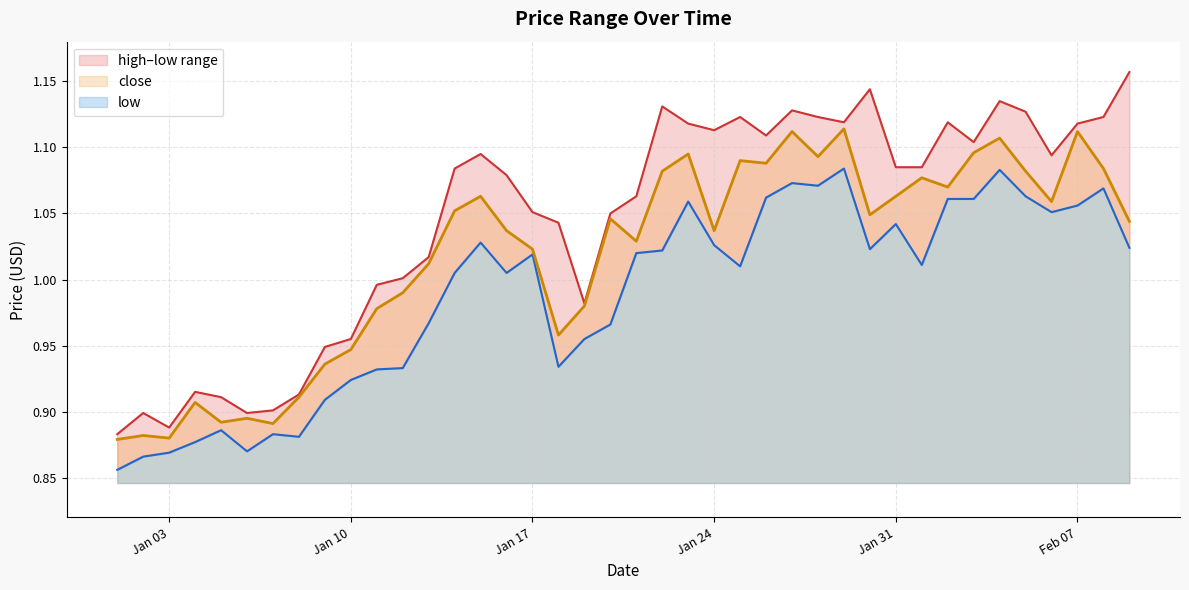

What is the spread (max minus min) of values at 2023-01-22?

0.1